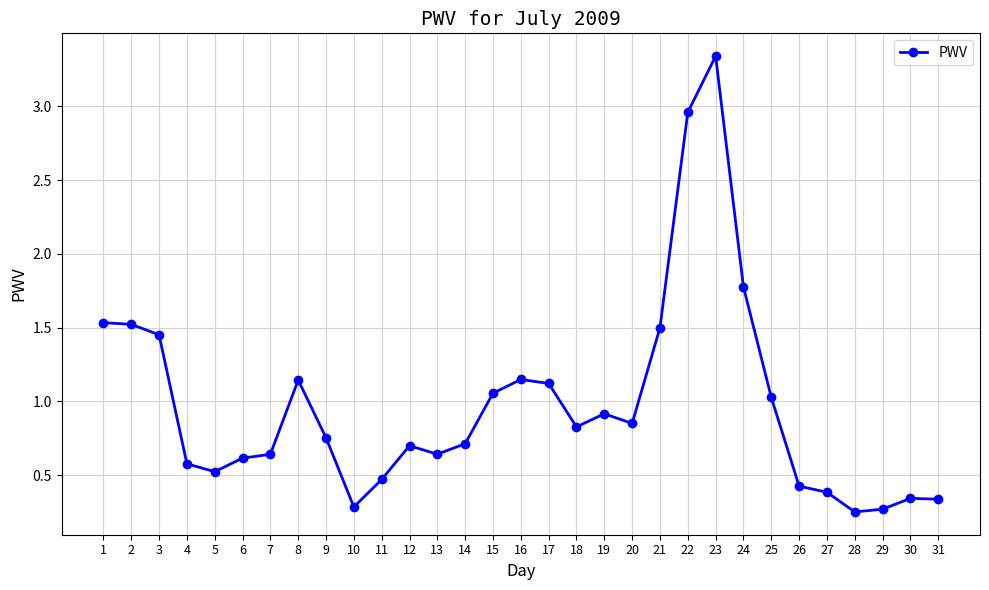

True or false: there are more than 0 points higher than both neighbors.

True